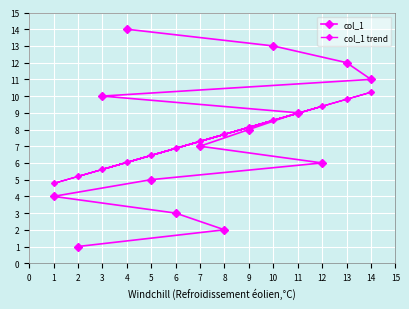

Is it true that col_1 equals 4.7 at 9?

False